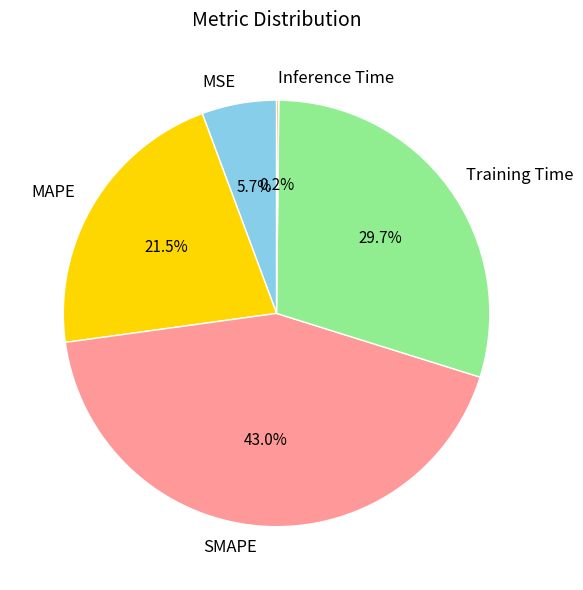

Is the sum of MSE and Training Time greater than half?

No